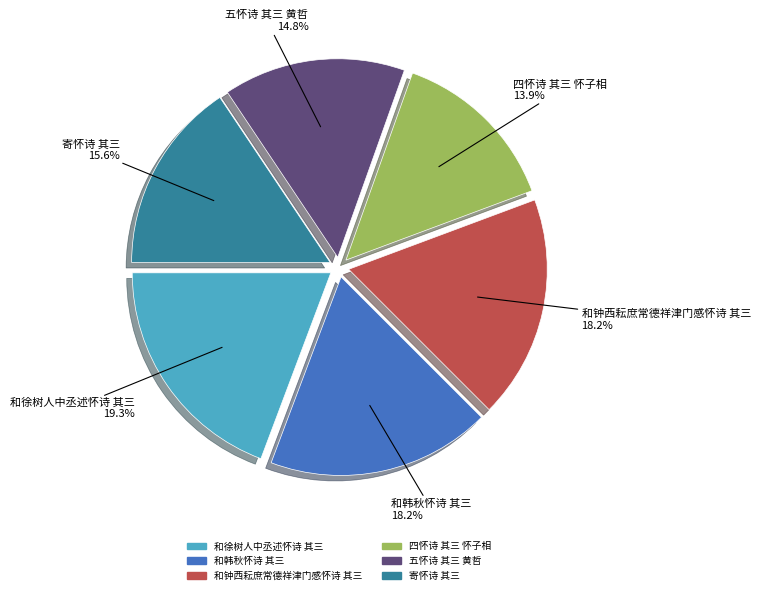

Between 和韩秋怀诗 其三 and 四怀诗 其三 怀子相, which is larger?

和韩秋怀诗 其三